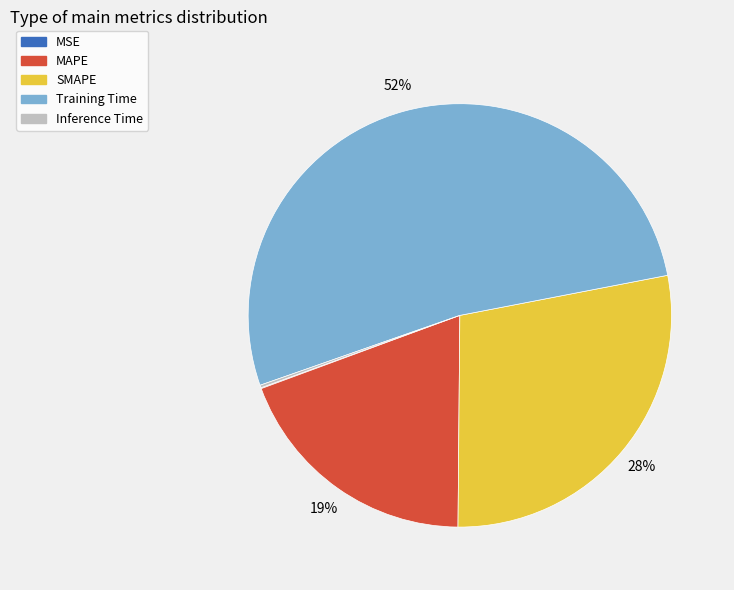

The Training Time slice represents 52% of the pie. True or false?

True